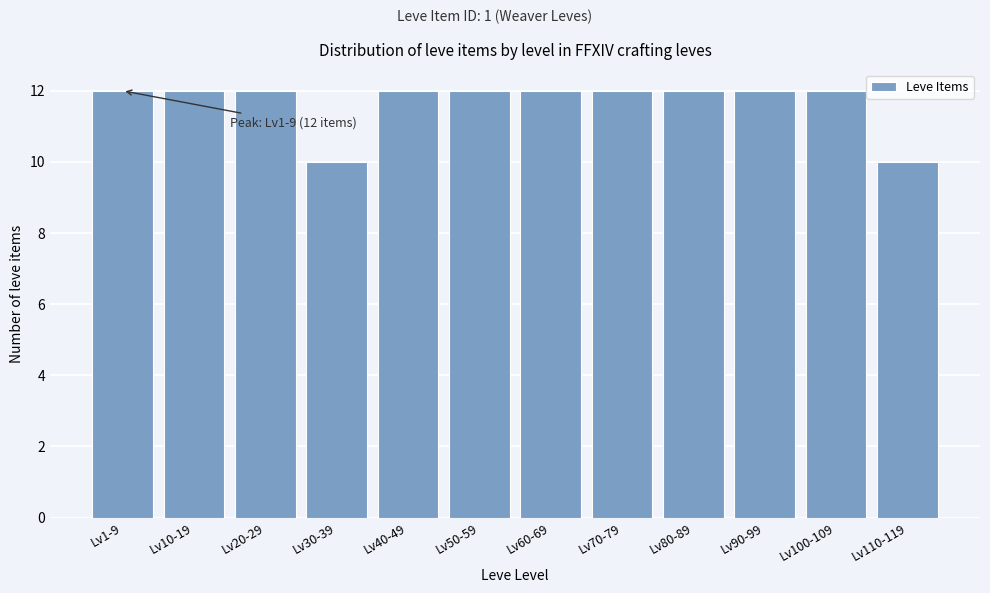

Reading left to right, transcribe all the data shown in this chart.

12	12	12	10	12	12	12	12	12	12	12	10